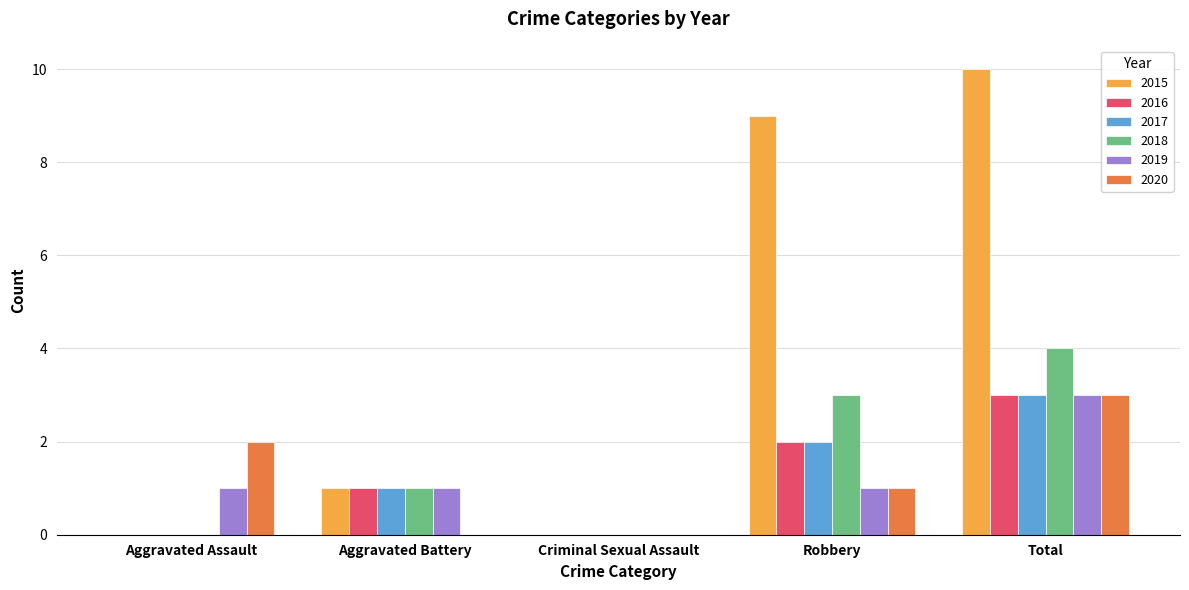

What is the average value of the 2019 series?

1